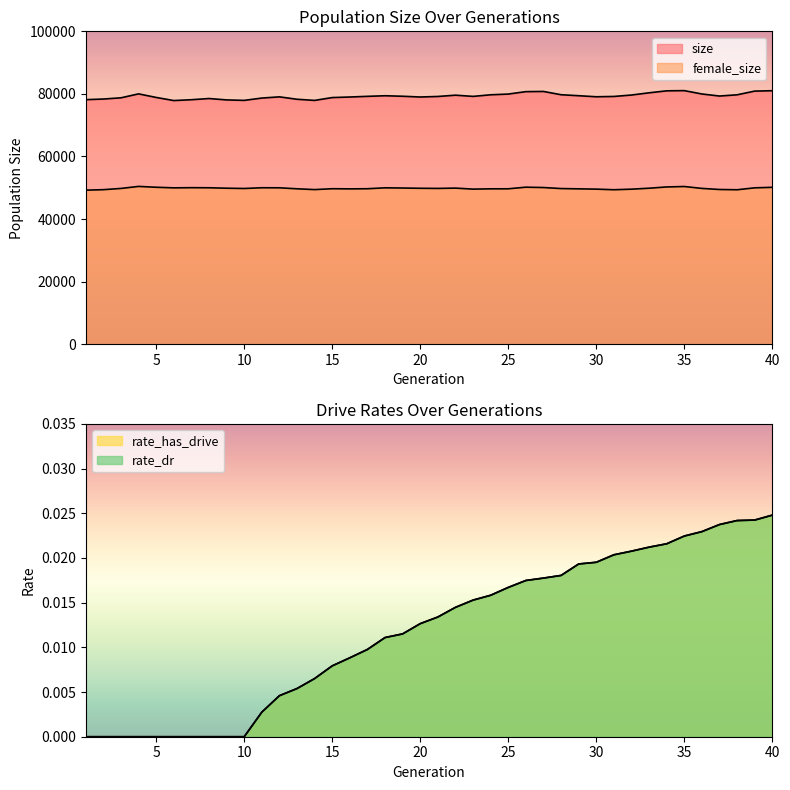

True or false: female_size and rate_has_drive intersect in this chart.

False